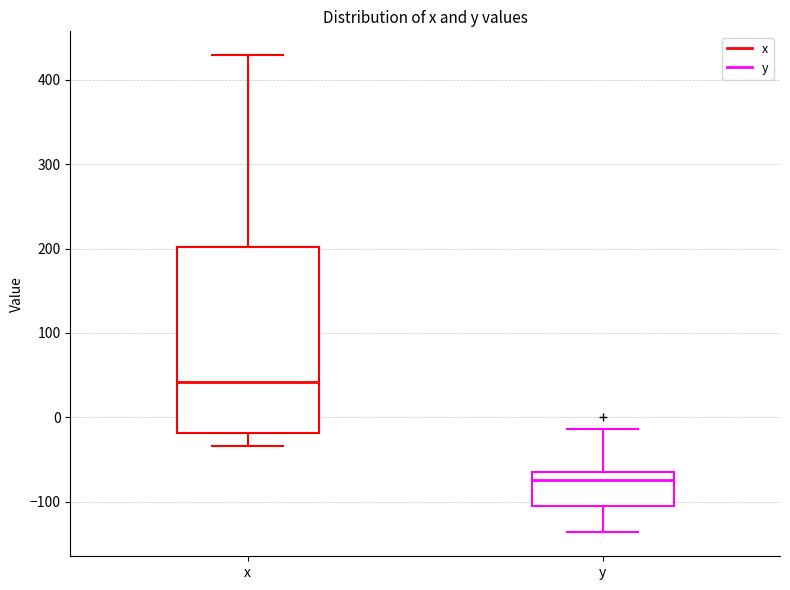

Reading left to right, read every box against the y-axis: the position of its median line, the range the box covers, and the ends of its whiskers. The values are not printed on the chart, so give them approximately, as read against the axis.

x: median 40, box -20 to 200, whiskers -30 to 430
y: median -70, box -110 to -60, whiskers -140 to -10